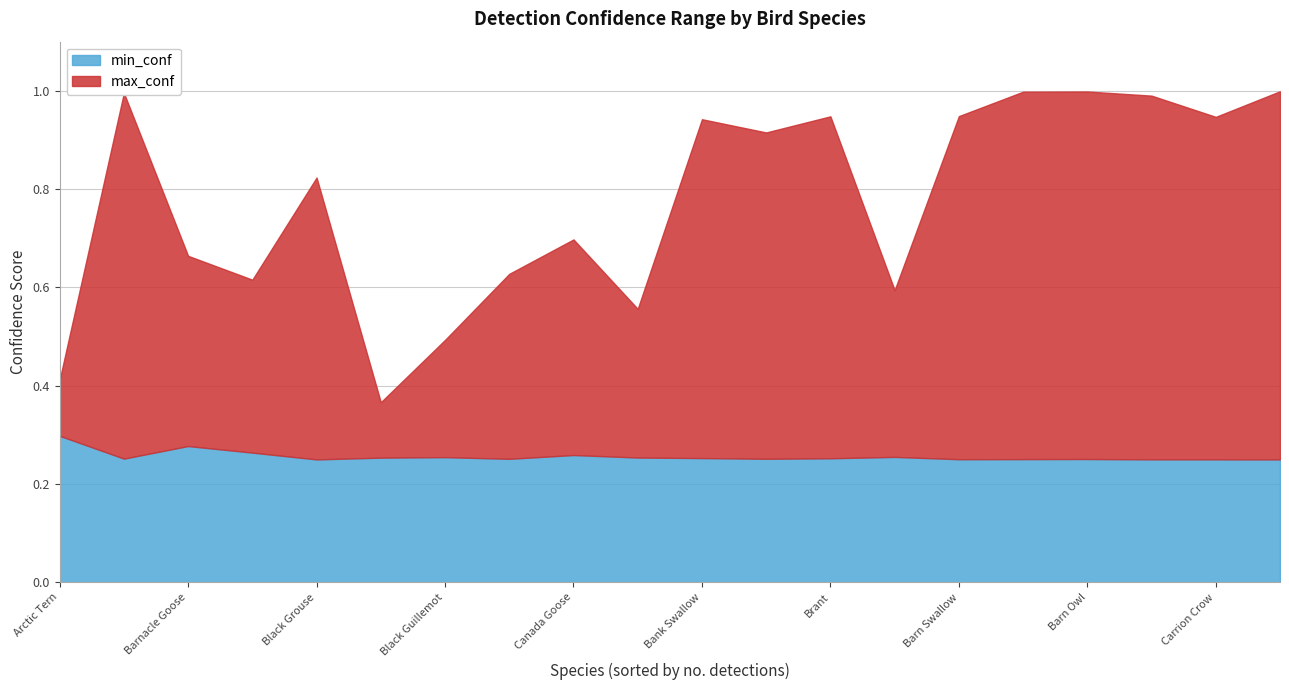

Is it true that min_conf equals 0.2 at Black Guillemot?

False